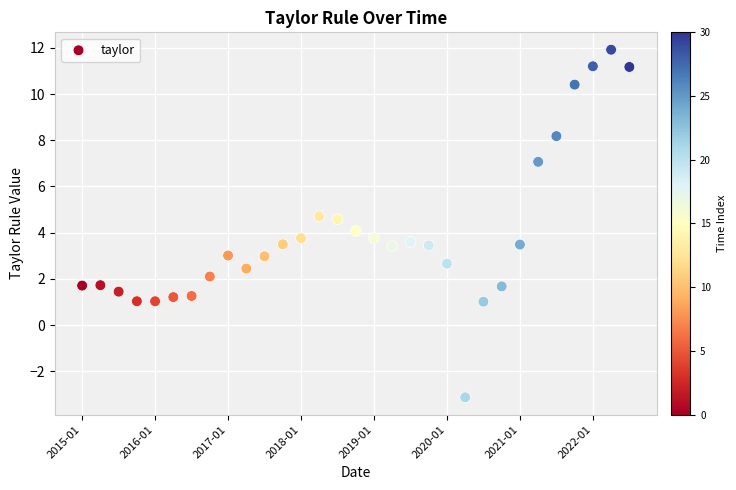

What is the range of Y values (max minus min)?

15.0